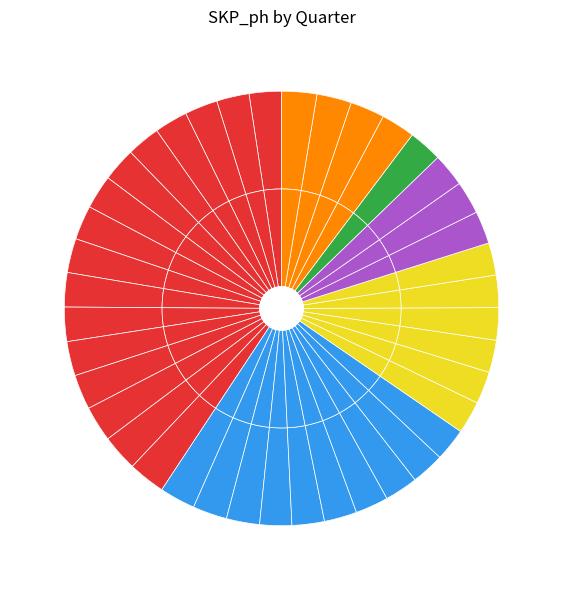

Does 30.06.2003 account for over 50% of the chart?

No